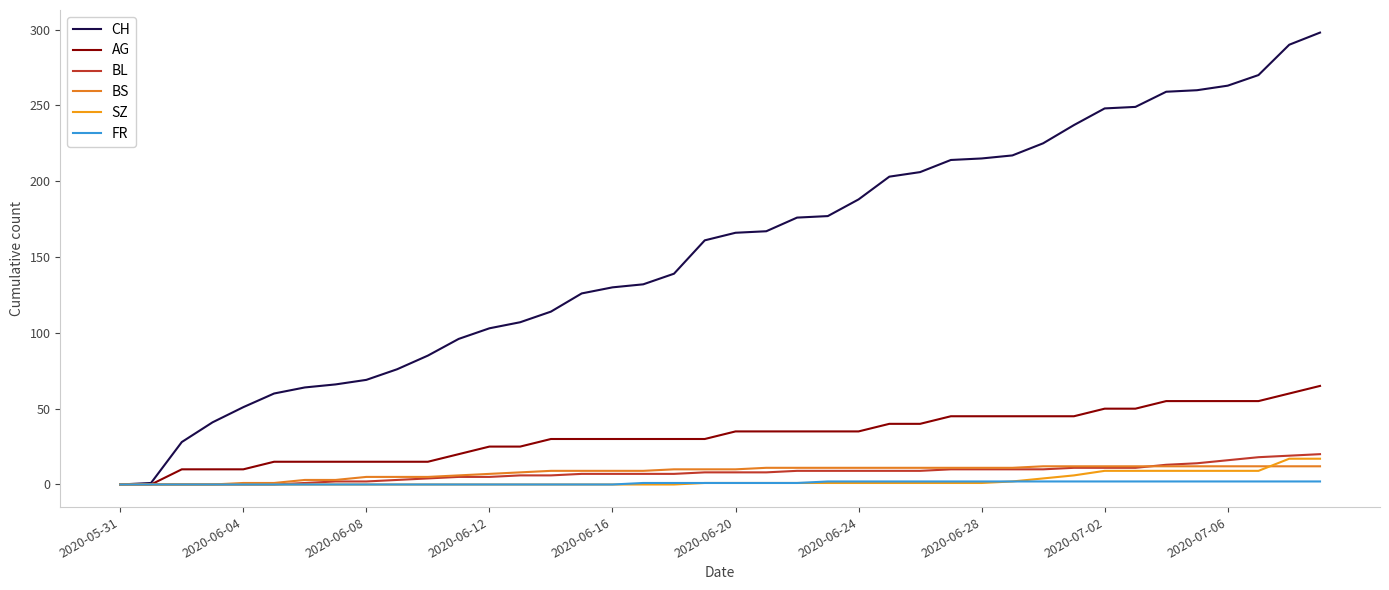

How many lines are shown in the chart?

6